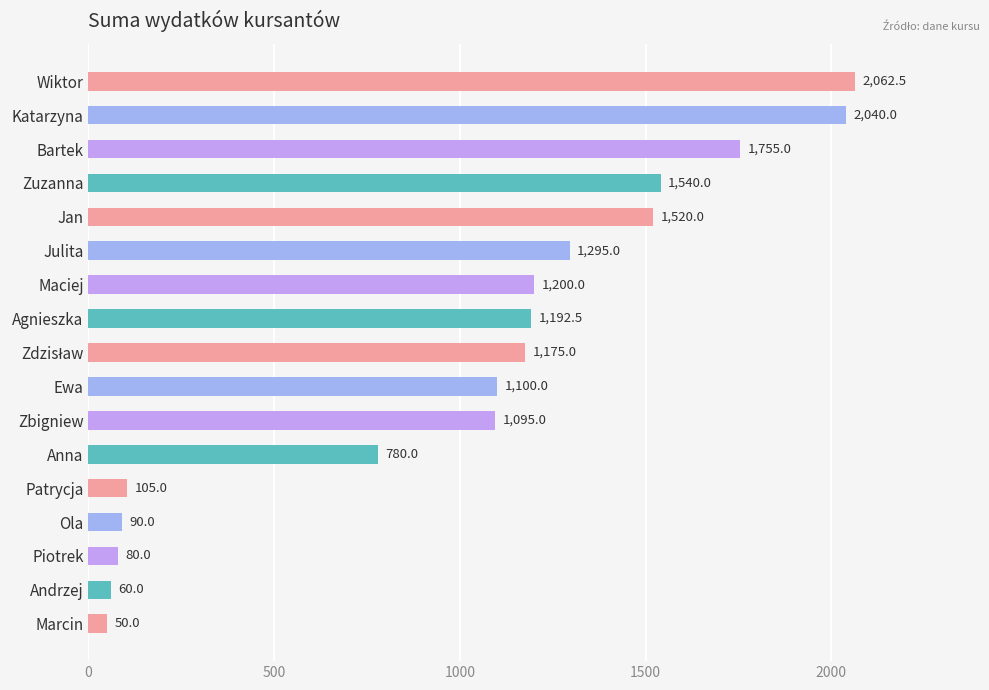

Reading top to bottom, what are all the values shown in this chart?

2062.5	2040.0	1755.0	1540.0	1520.0	1295.0	1200.0	1192.5	1175.0	1100.0	1095.0	780.0	105.0	90.0	80.0	60.0	50.0